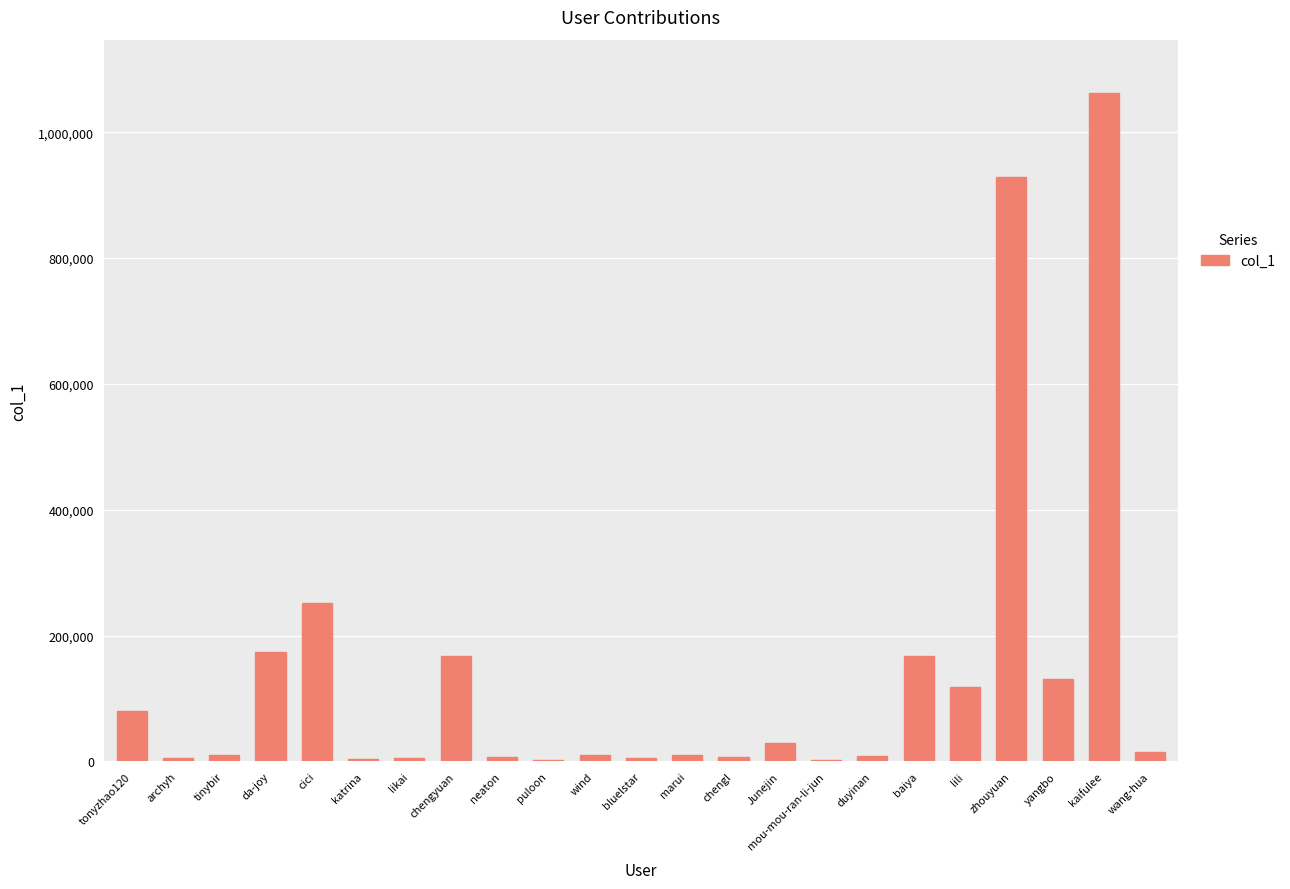

Read the value at kaifulee.

1062205